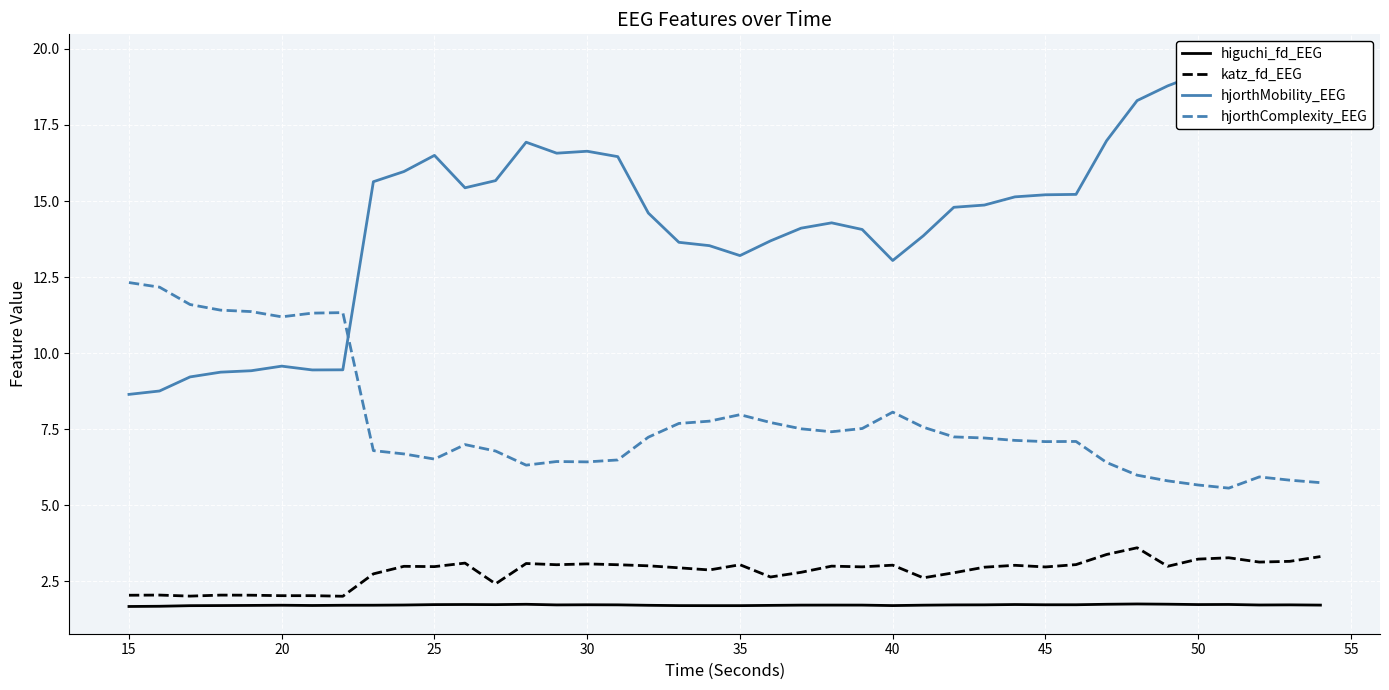

How many lines are shown in the chart?

4